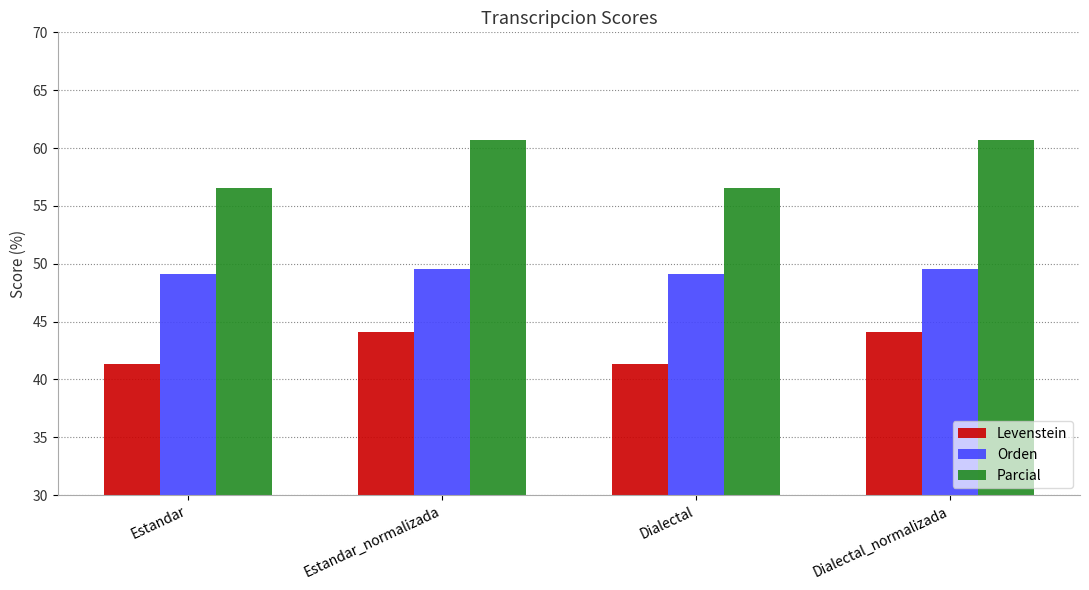

What is the lowest value of the Levenstein series?

41.3